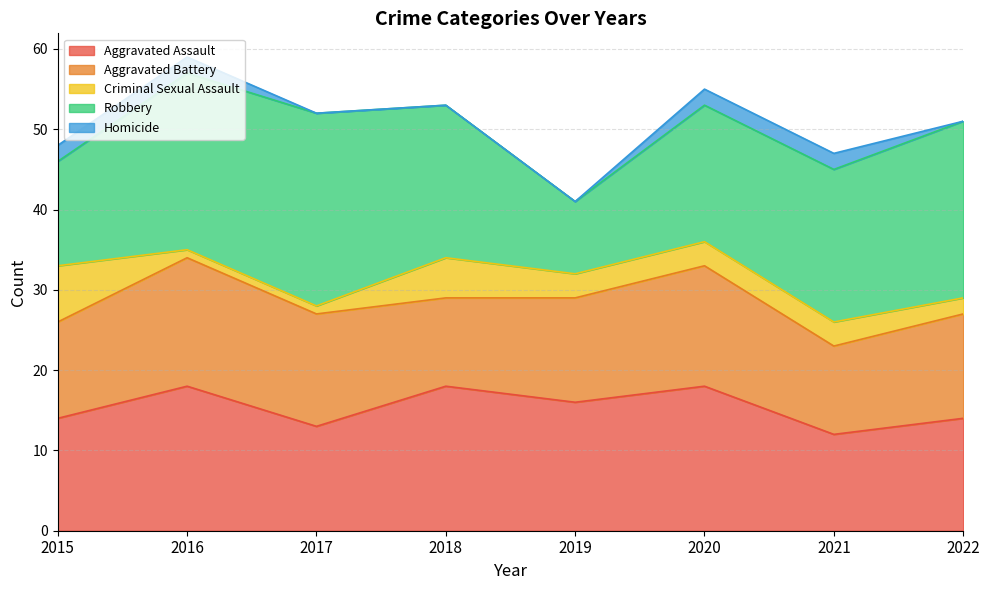

Count the Criminal Sexual Assault values in the range 2 to 5.

5